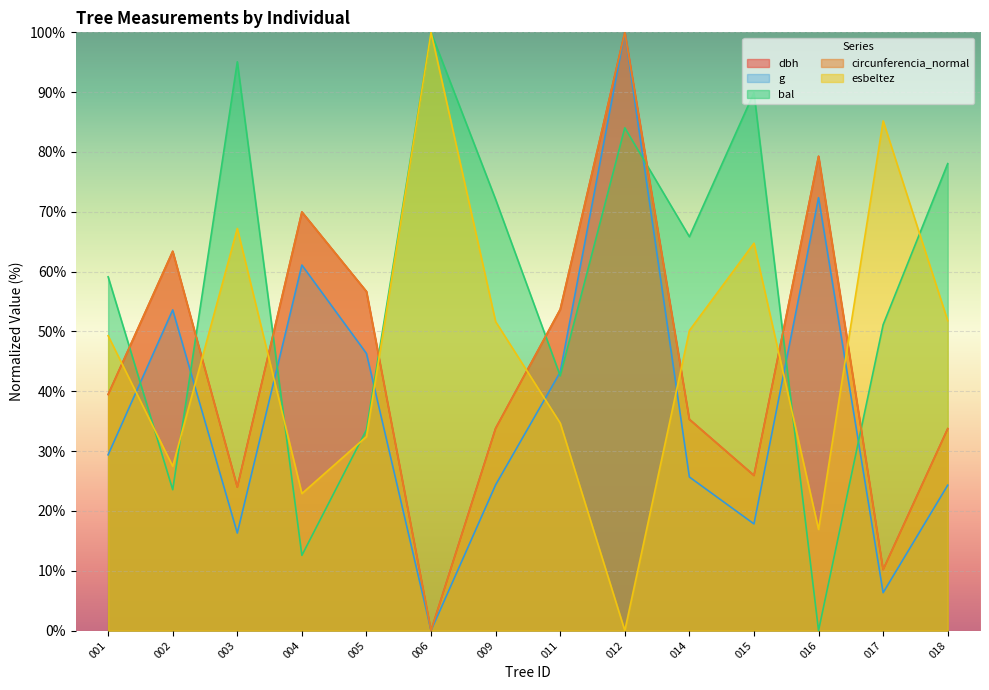

What is the sum of all g values?

520.8